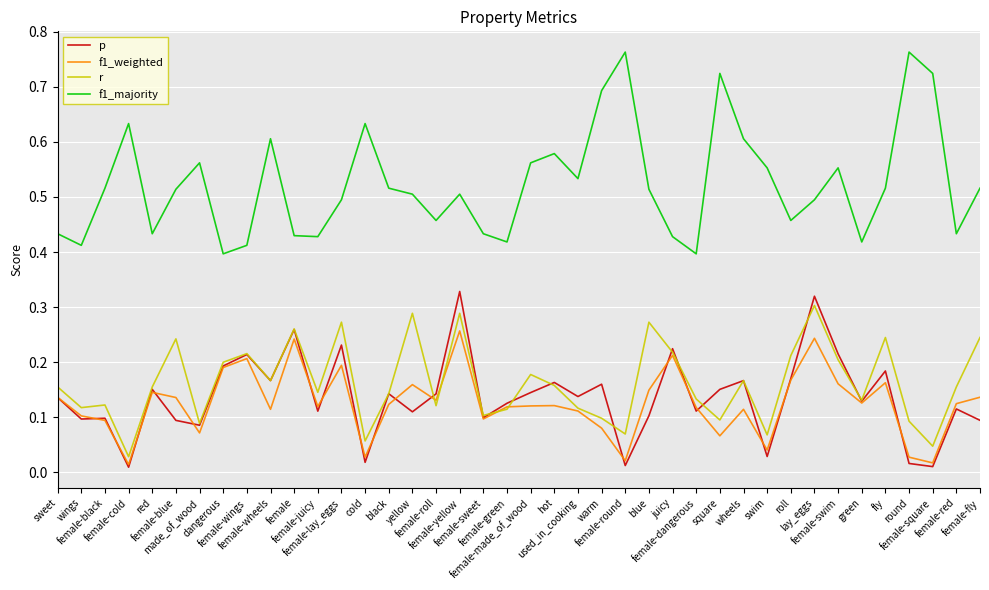

True or false: f1_majority and r intersect in this chart.

False